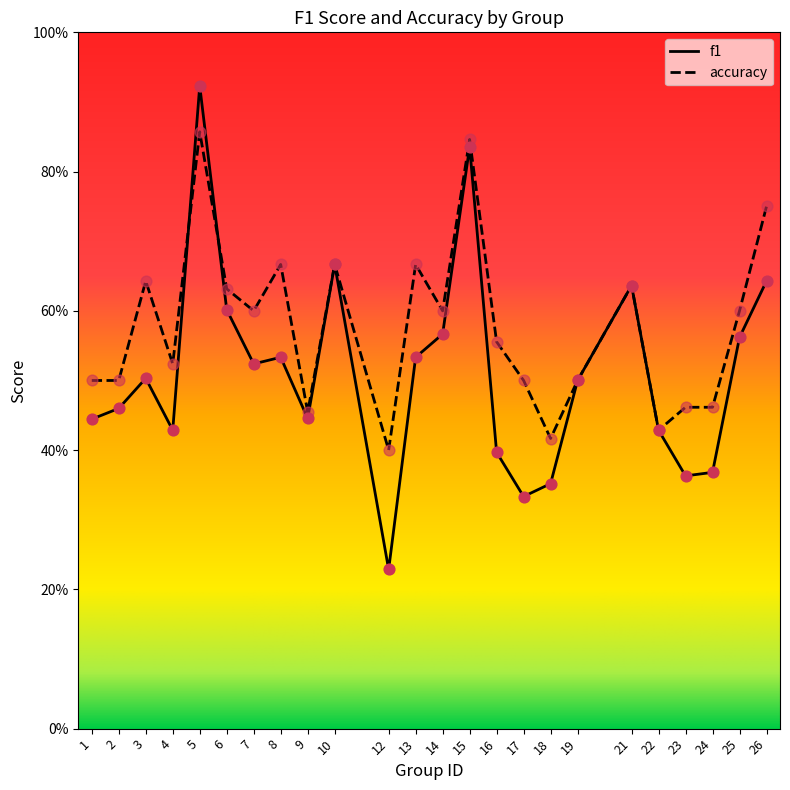

Which series reaches the minimum Y coordinate?

f1